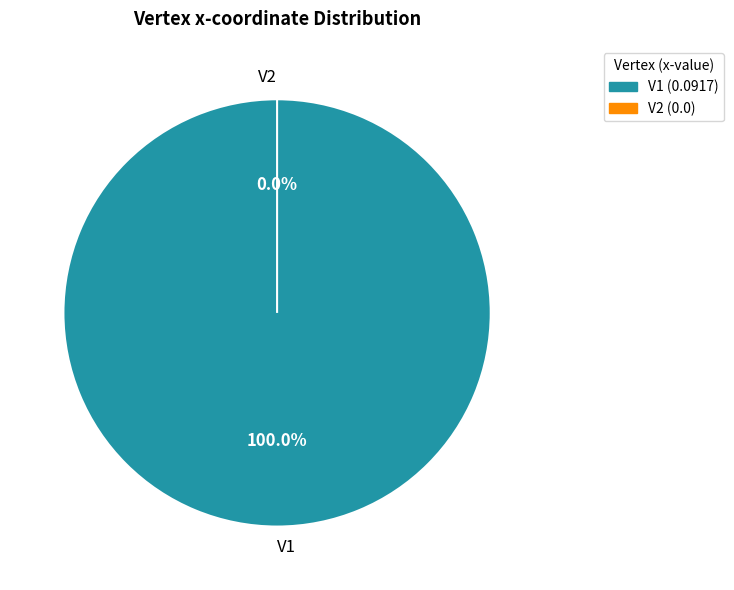

Which category has the biggest portion of the pie?

V1